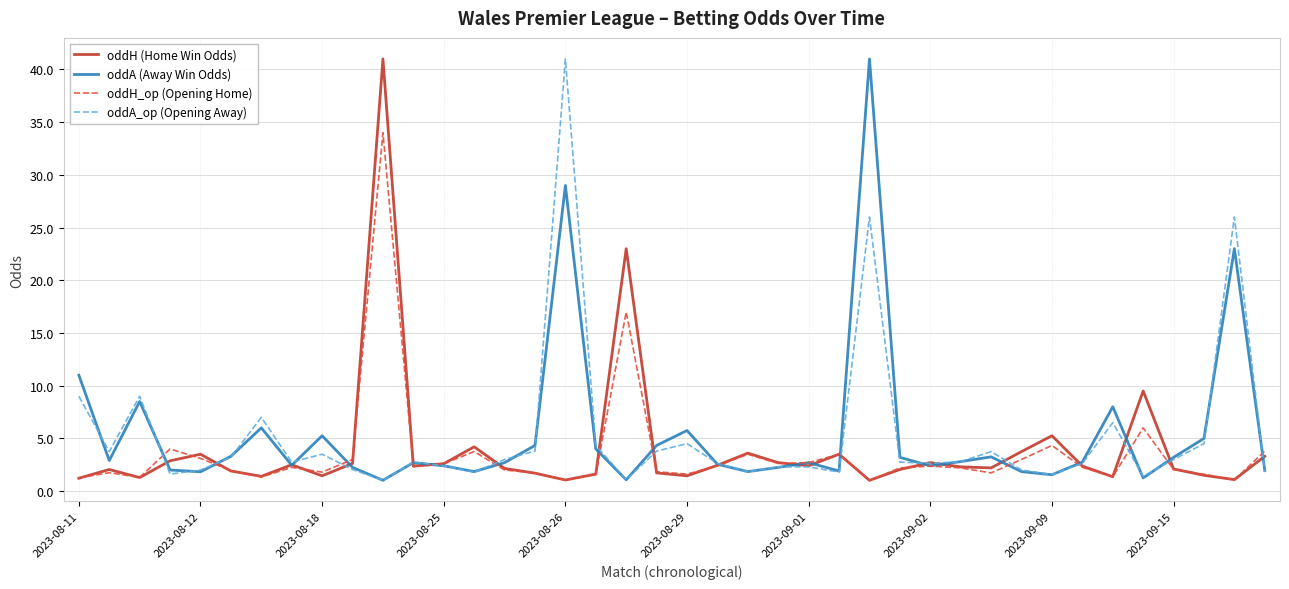

What is the lowest value of the oddA_op (Opening Away) series?

1.0